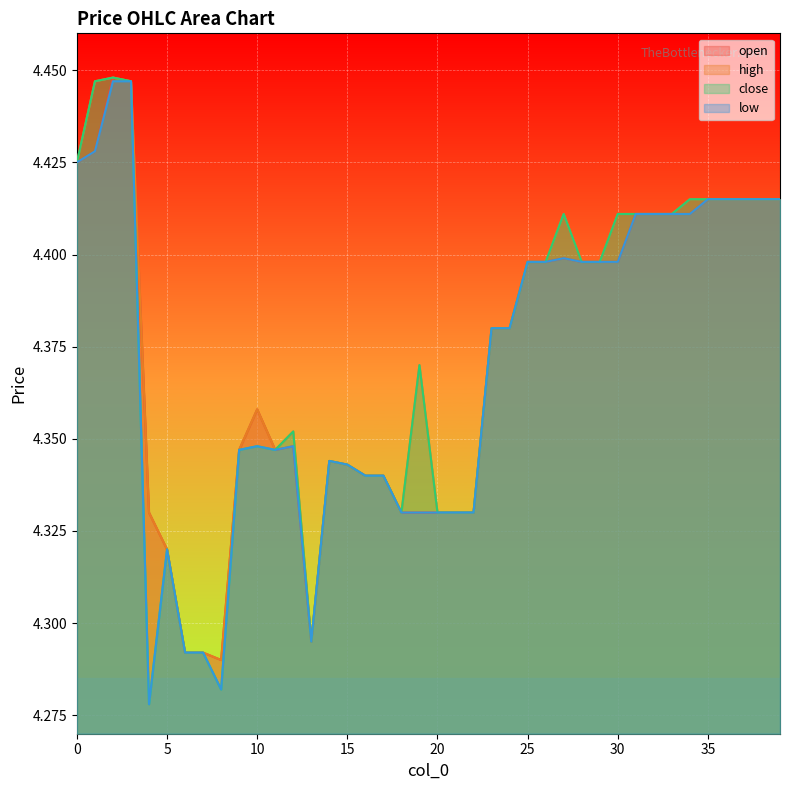

True or false: close and high cross at least once.

False